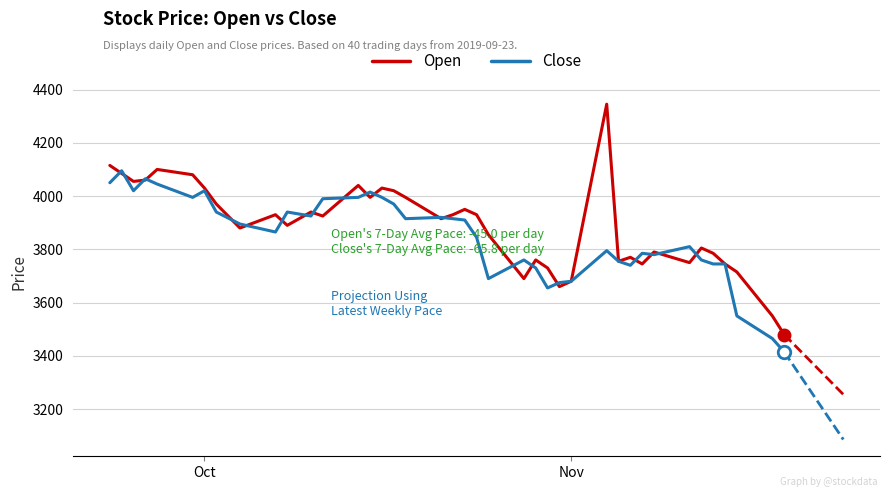

What is the maximum value for Open?

4345